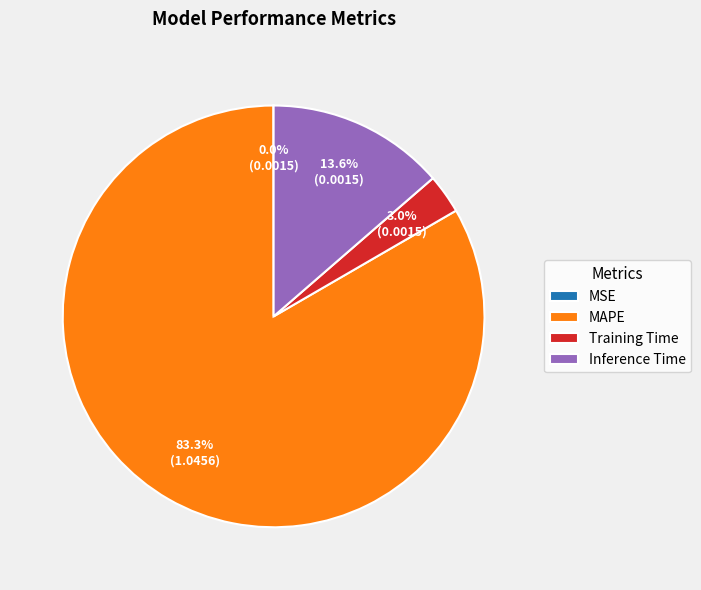

Which slice represents more than half of the pie?

MAPE